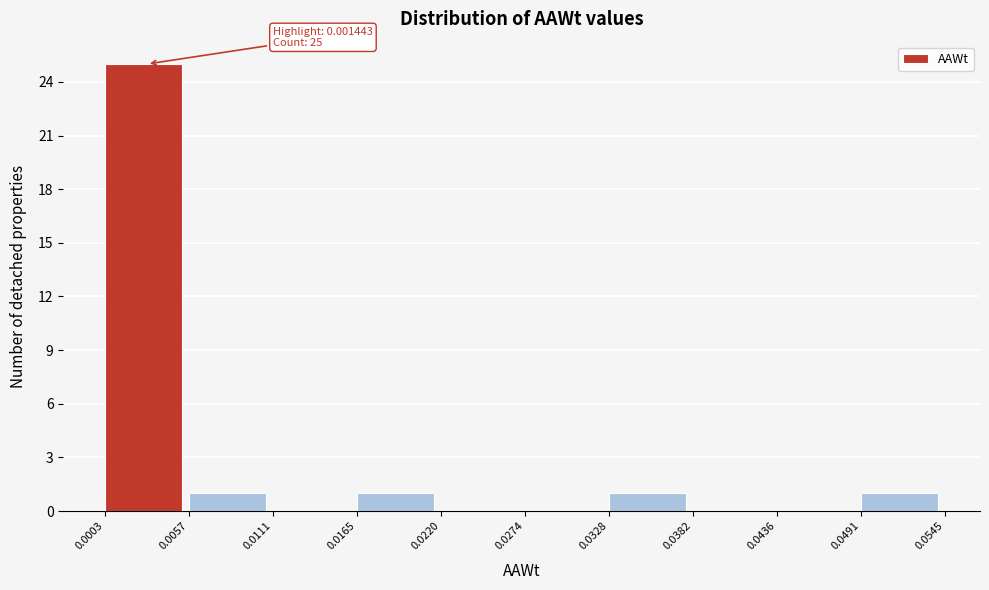

Which range on the x-axis has the tallest bar?

0.0003 to 0.0057